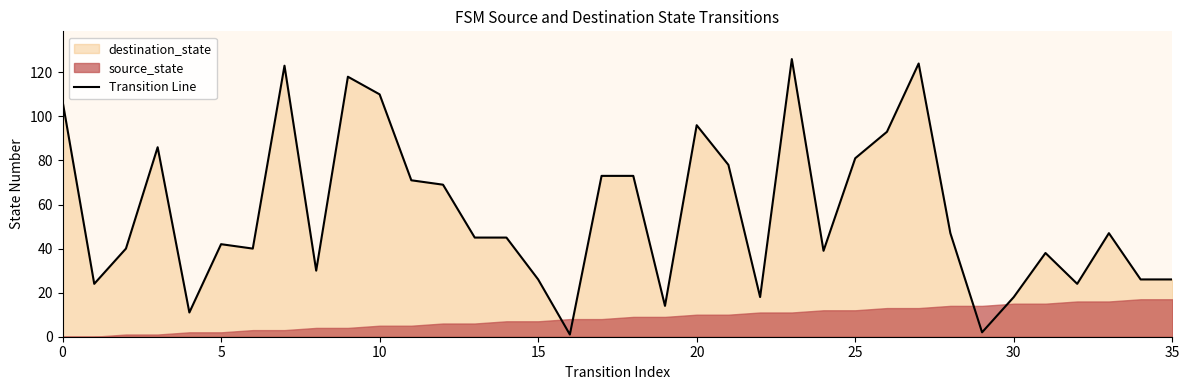

Which has a higher value, 33 or 31?

33